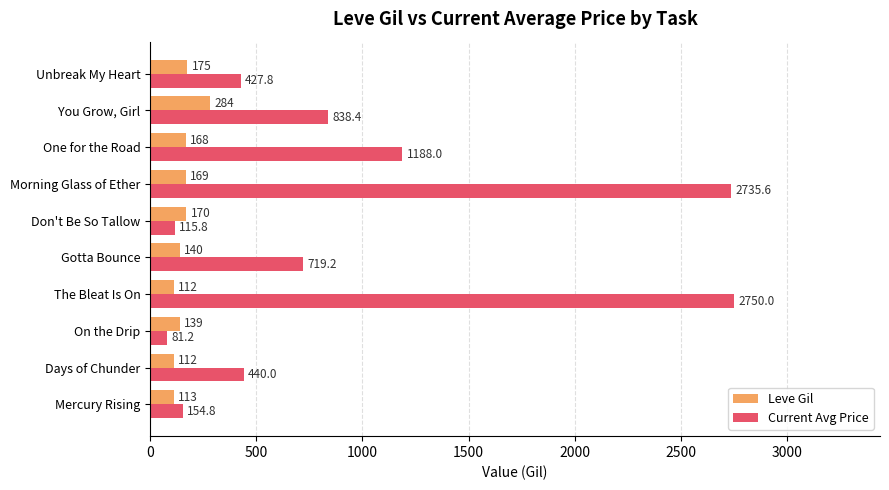

Count the number of data series in this chart.

2